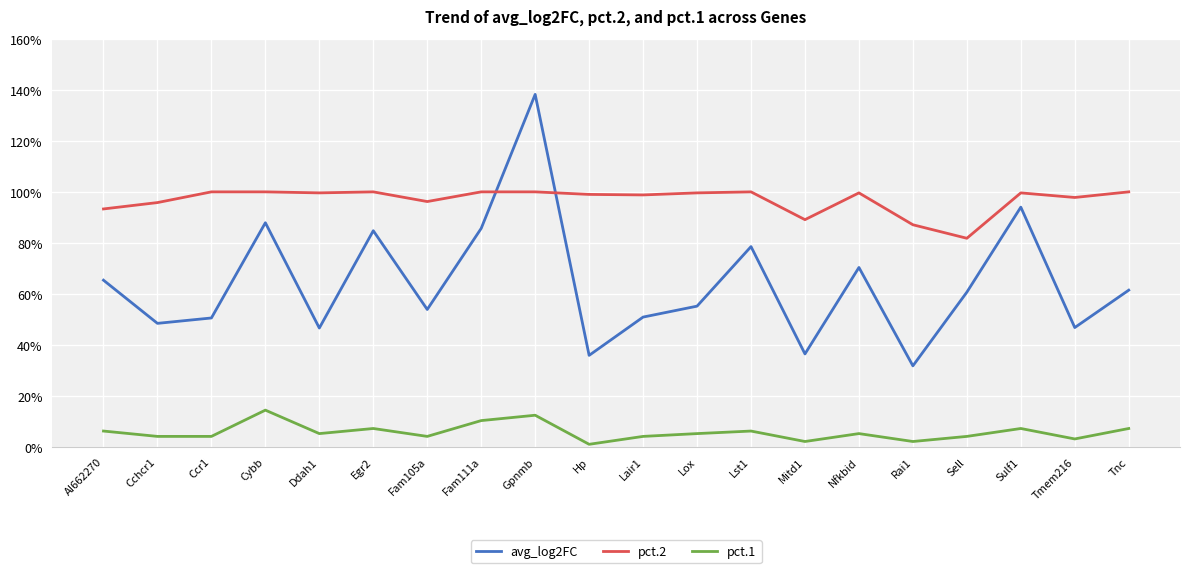

Between Ccr1 and Lox, which series saw the biggest shift?

avg_log2FC